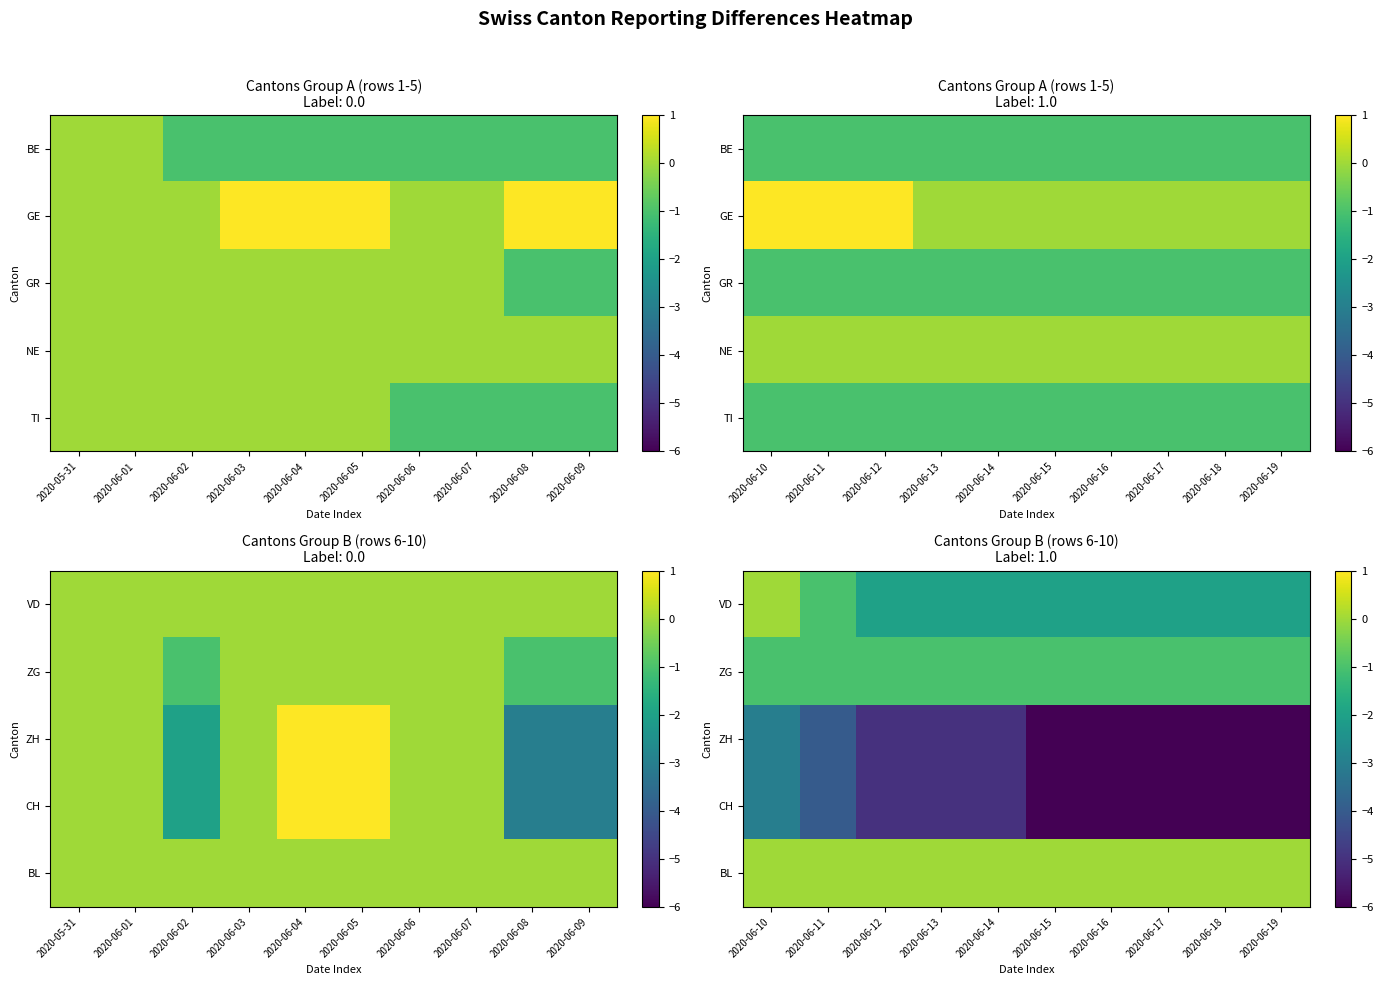

Rank the categories by VD value from lowest to highest.

2020-06-12, 2020-06-13, 2020-06-14, 2020-06-15, 2020-06-16, 2020-06-17, 2020-06-18, 2020-06-19, 2020-06-11, 2020-06-10